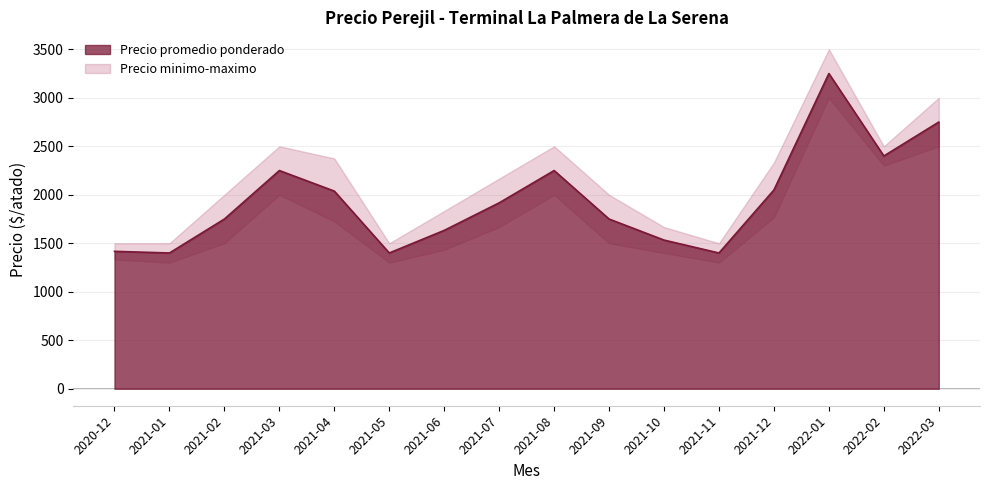

How many data points in Precio maximo are less than 2167?

8